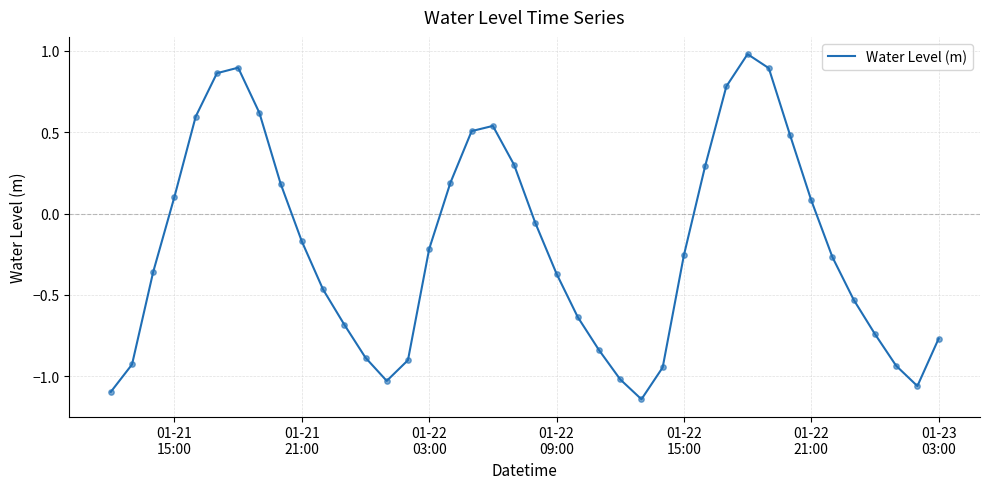

What is the difference between the maximum and minimum values?

2.1